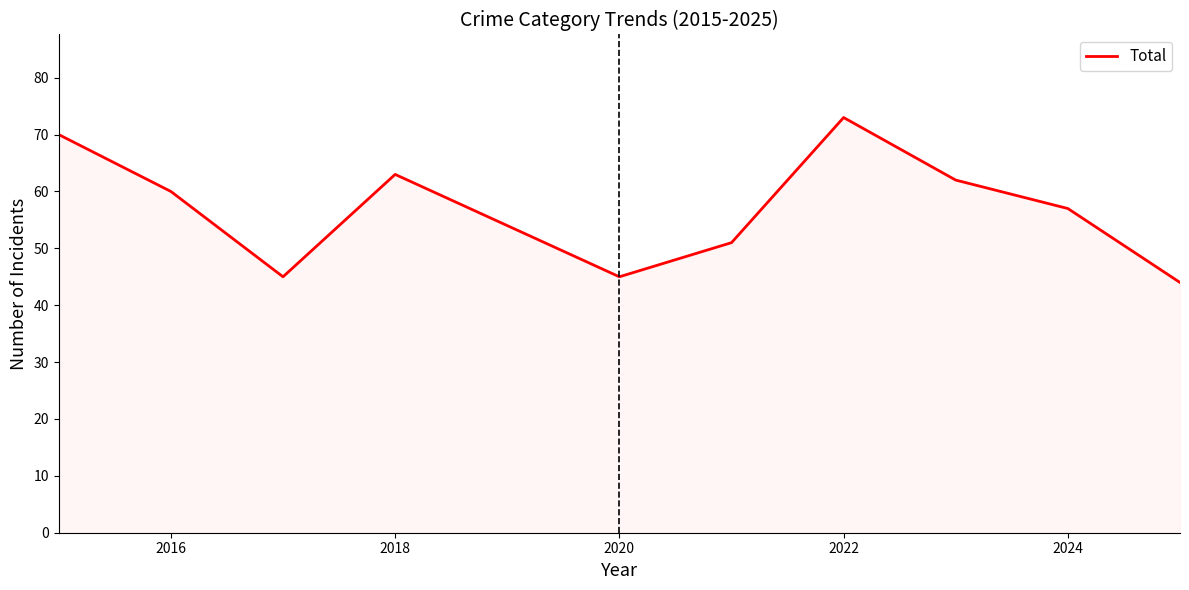

Reading left to right, transcribe all the data shown in this chart.

70	60	45	63	54	45	51	73	62	57	44